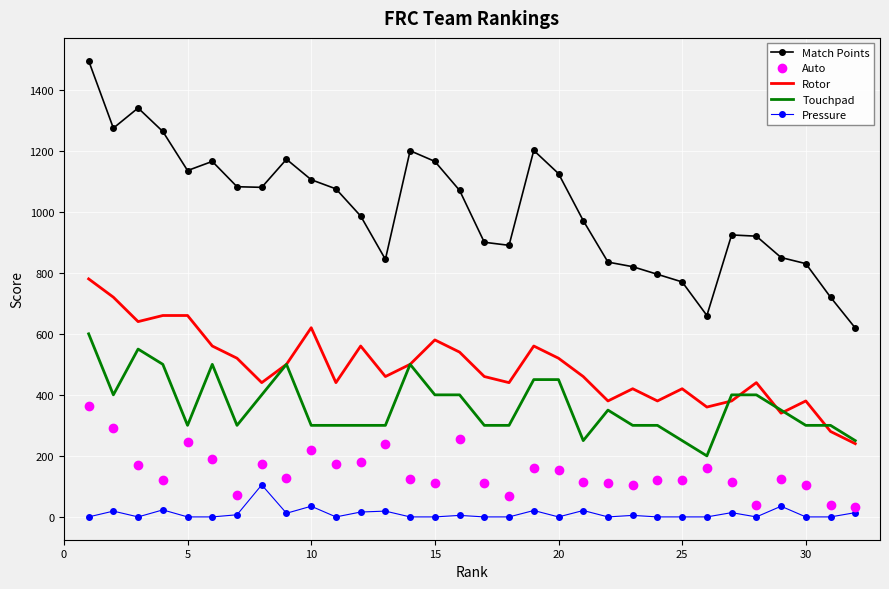

Which series has the widest spread of values?

Match Points